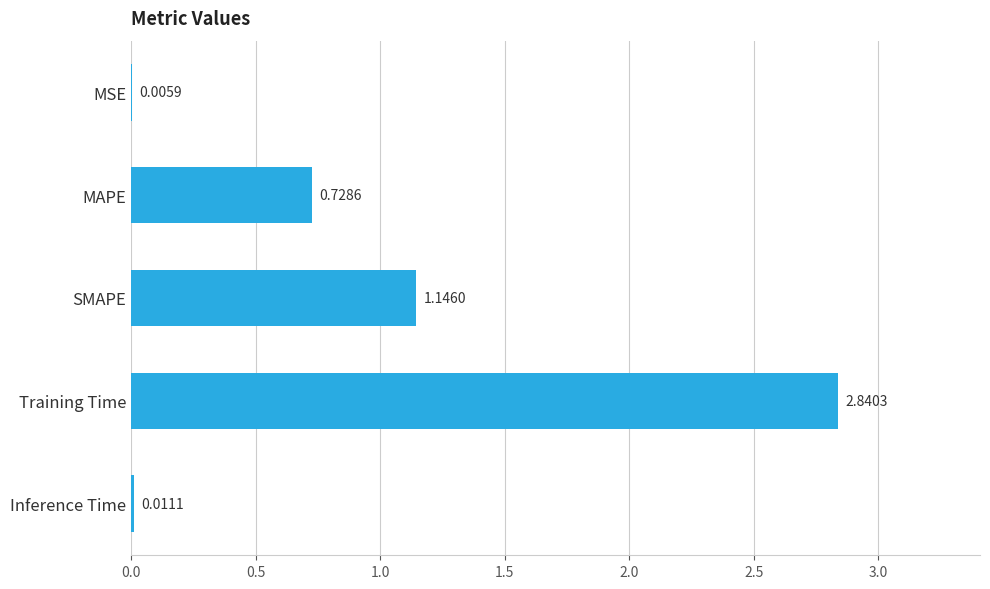

At which category does the chart reach its peak across all series?

Training Time